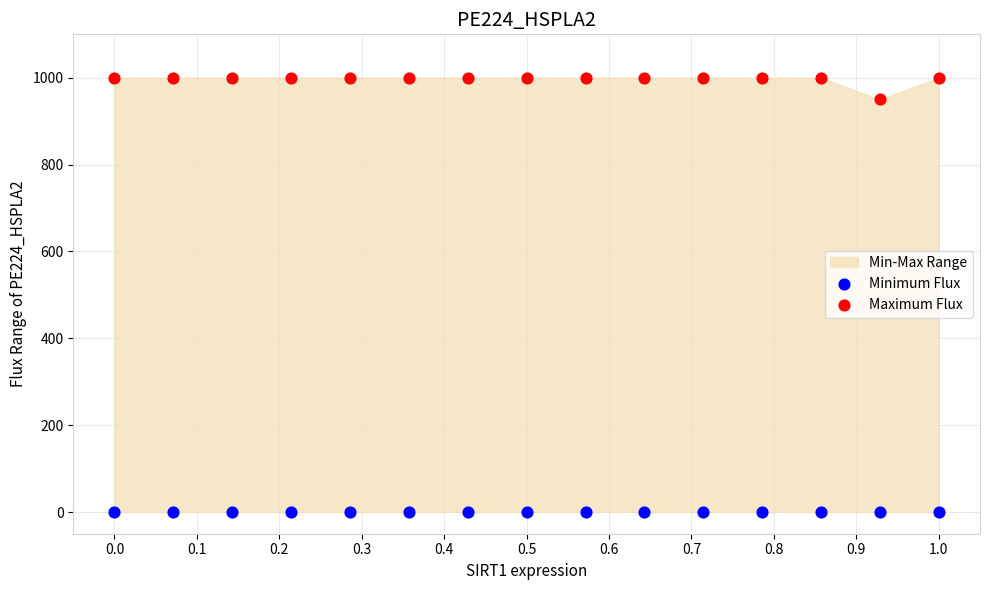

Which series contains the highest Y value?

Maximum Flux